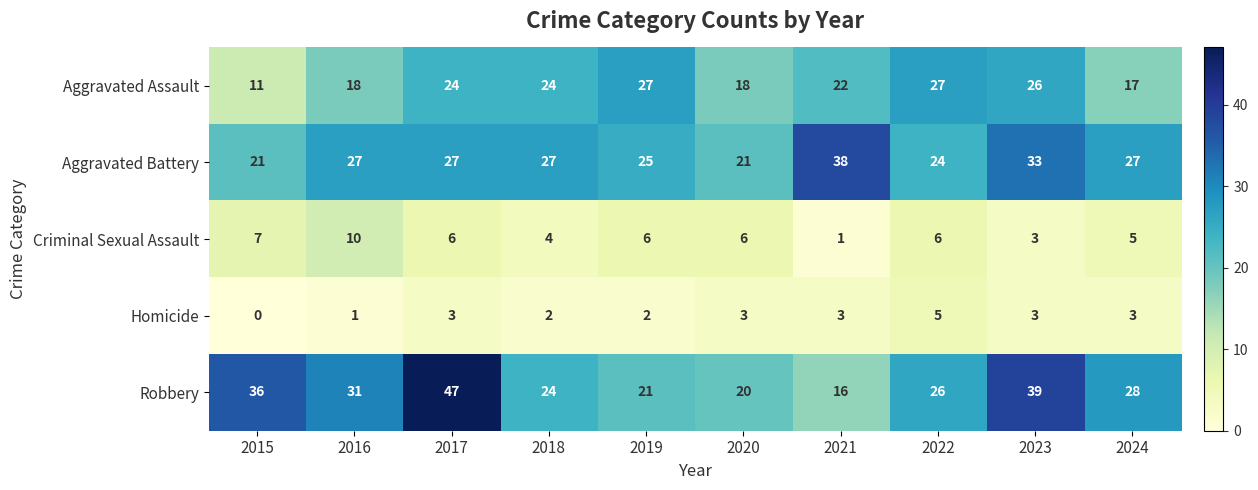

Between 2021 and 2023, which series saw the biggest shift?

Robbery